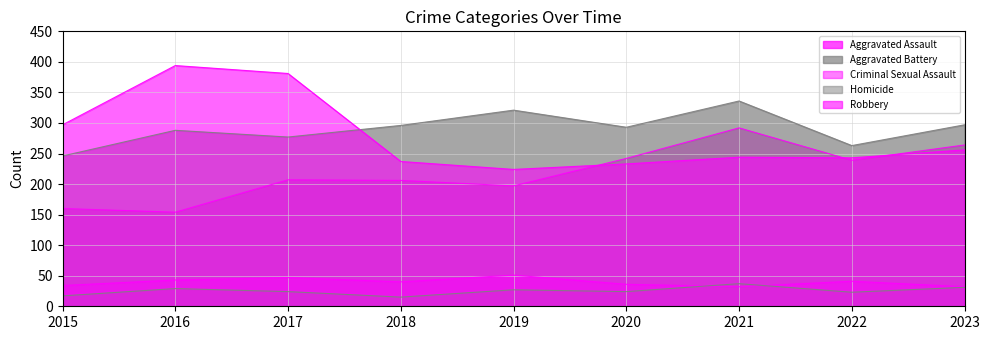

Is it true that Criminal Sexual Assault equals 32 at 2023?

True